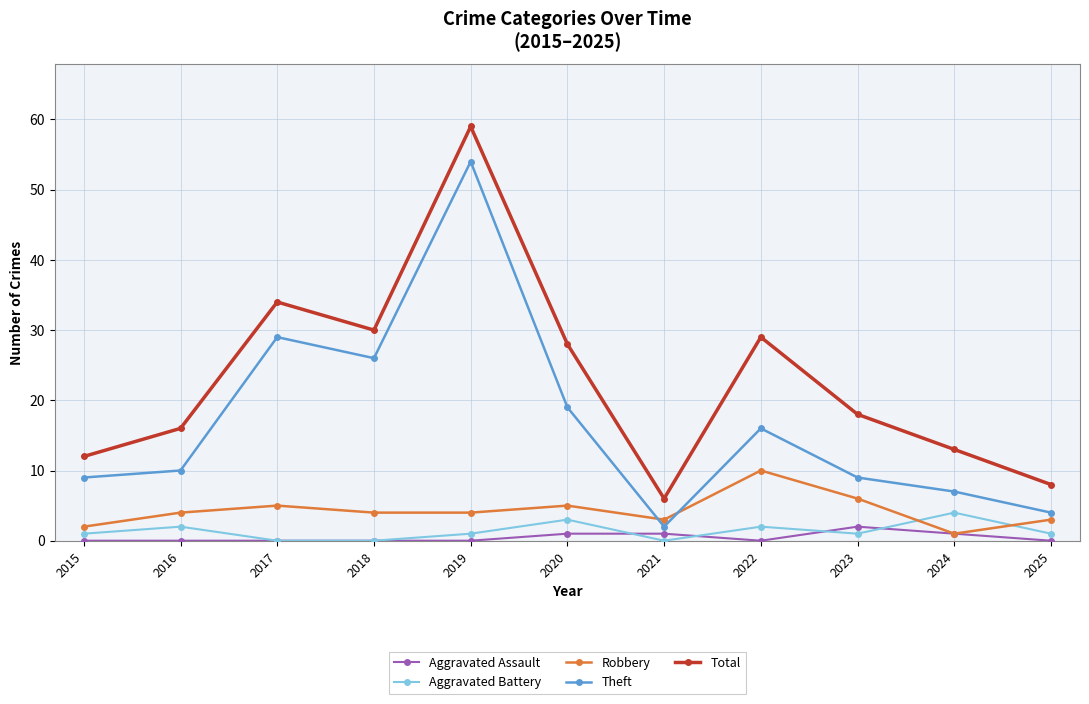

How many times do Robbery and Theft cross each other?

2